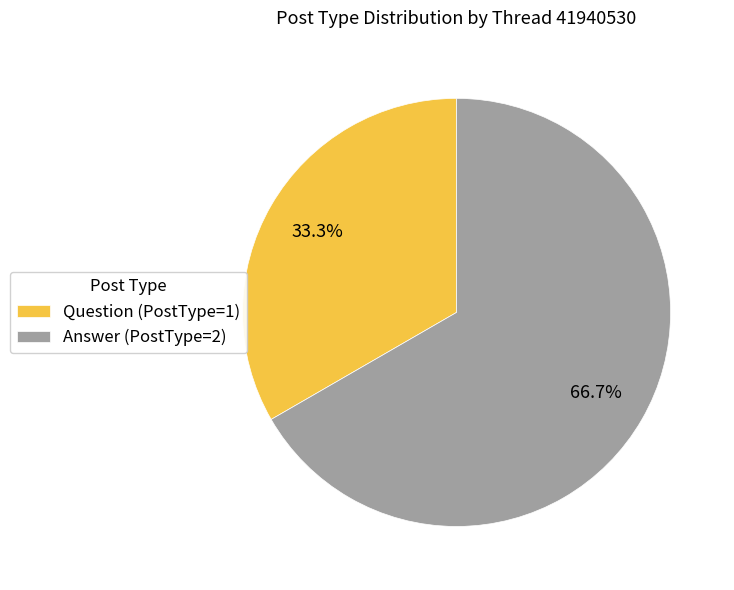

What is the largest slice in the pie chart?

Answer (PostType=2)